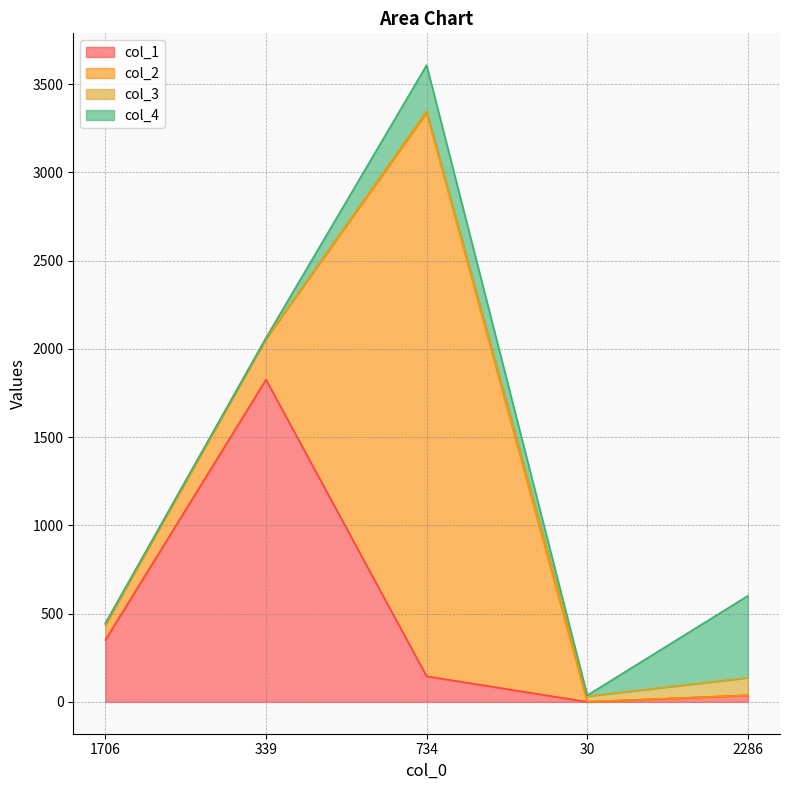

What is the sum of the col_2 values at 734 and 2286?

3193